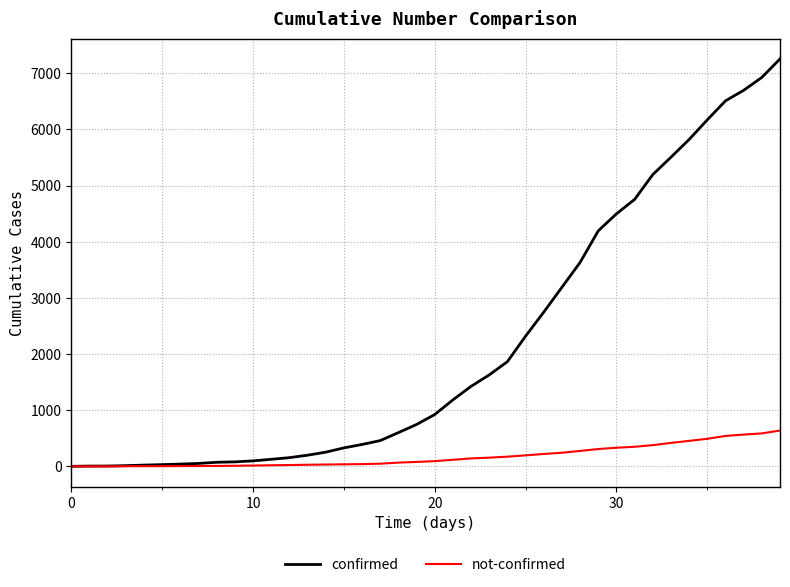

What is the maximum value for not-confirmed?

639